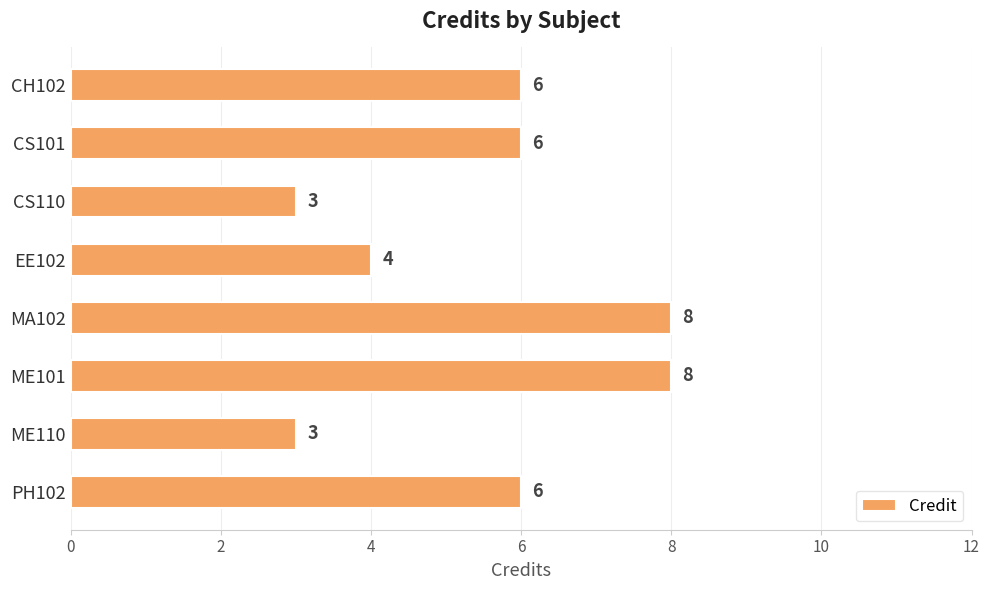

What is the ratio of the value at CH102 to the value at ME110?

2.0